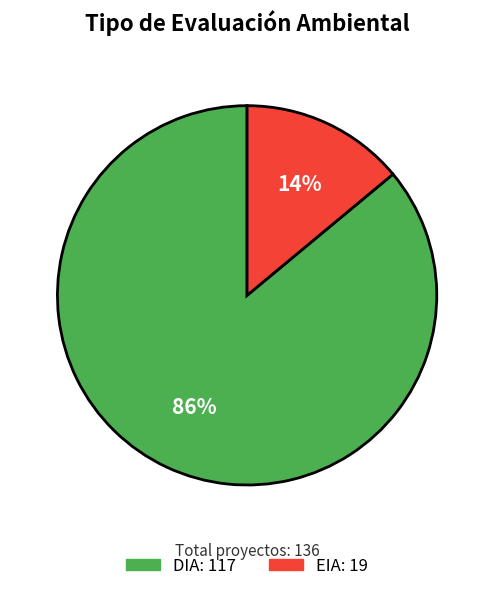

How many segments does this pie chart have?

2